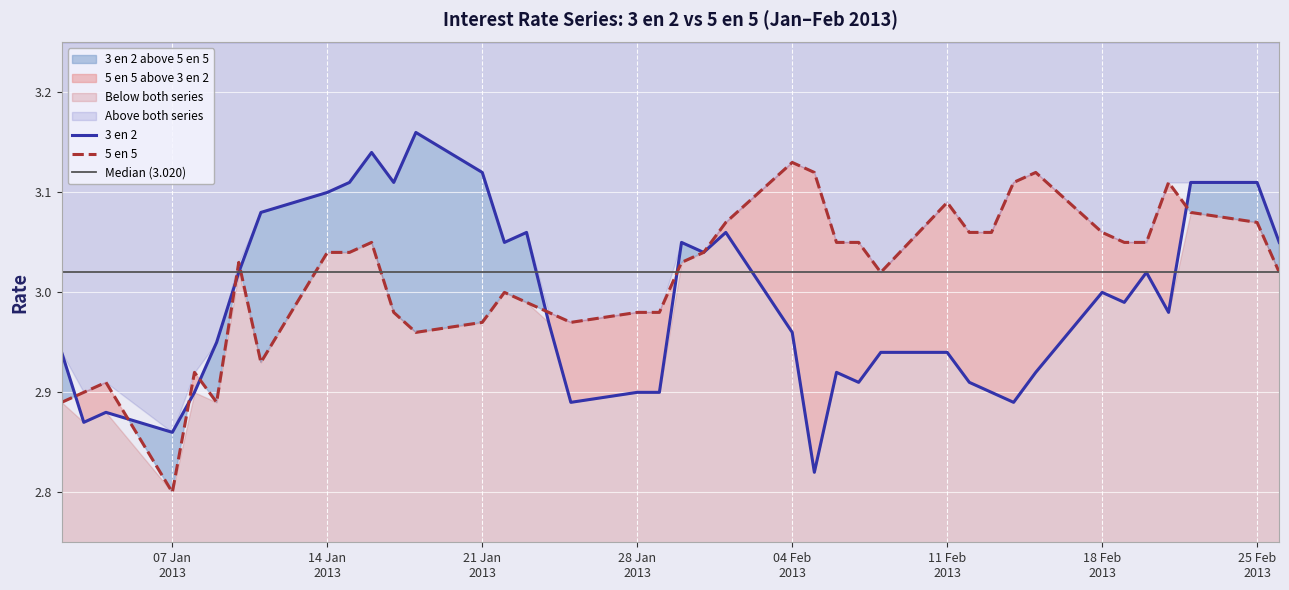

Reading left to right, extract all data points from this chart.

3 en 2: 2.9	2.9	2.9	2.9	2.9	3.0	3.0	3.1	3.1	3.1	3.1	3.1	3.2	3.1	3.0	3.1	3.0	2.9	2.9	2.9	3.0	3.0	3.1	3.0	2.8	2.9	2.9	2.9	2.9	2.9	2.9	2.9	2.9	3.0	3.0	3.0	3.0	3.1	3.1	3.0
5 en 5: 2.9	2.9	2.9	2.8	2.9	2.9	3.0	2.9	3.0	3.0	3.0	3.0	3.0	3.0	3.0	3.0	3.0	3.0	3.0	3.0	3.0	3.0	3.1	3.1	3.1	3.0	3.0	3.0	3.1	3.1	3.1	3.1	3.1	3.1	3.0	3.0	3.1	3.1	3.1	3.0